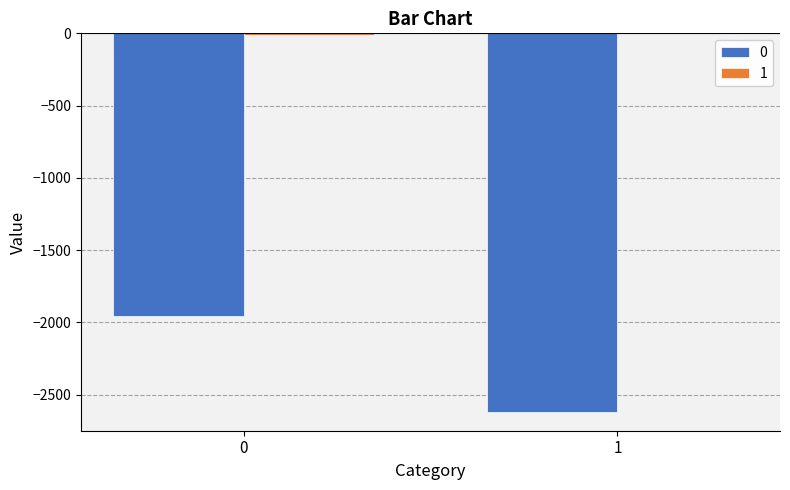

Are the bars grouped side by side (vs. stacked)?

Yes